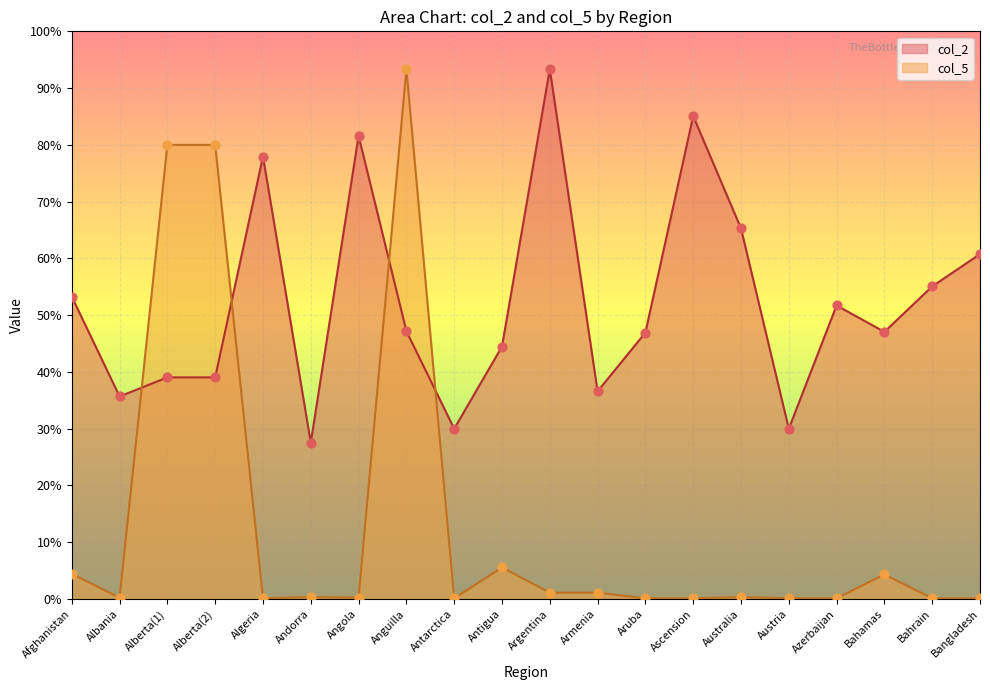

Which series contains the highest Y value?

col_2